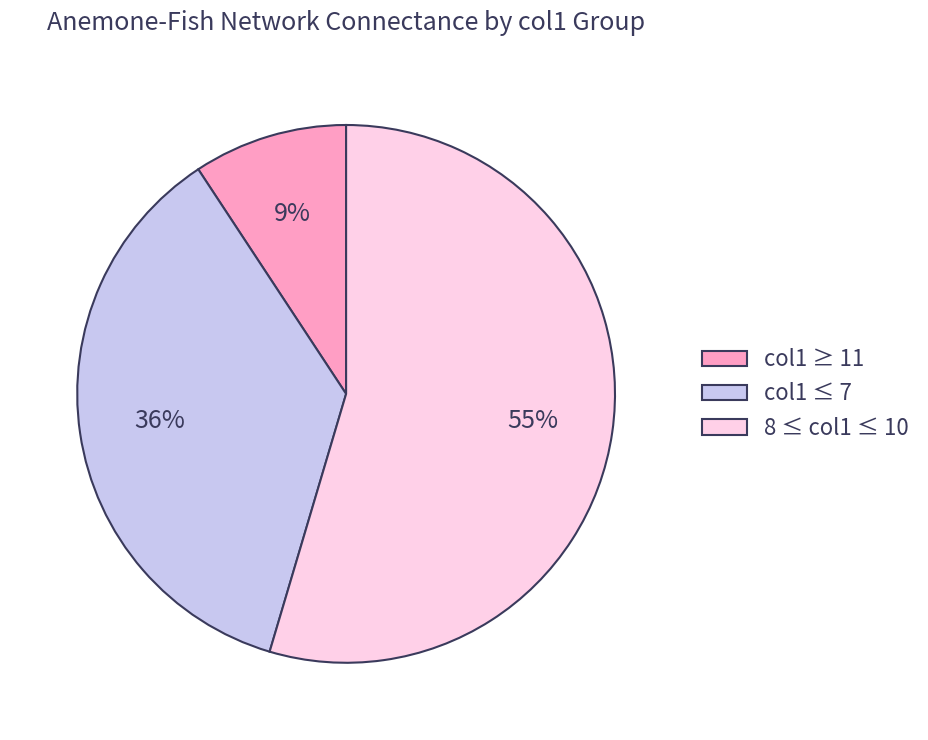

To the nearest percent, what is the average slice percentage?

33%